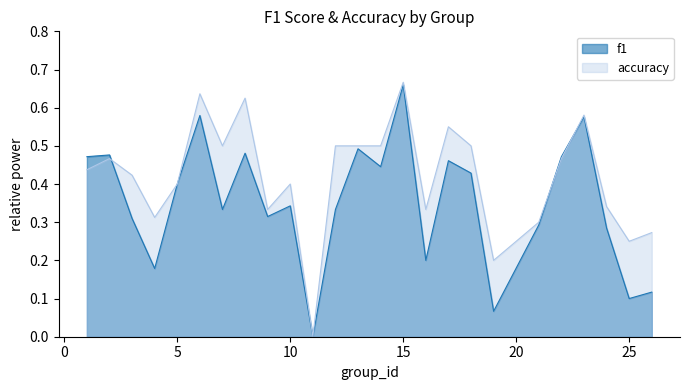

List the series in order of their overall mean, highest first.

accuracy, f1